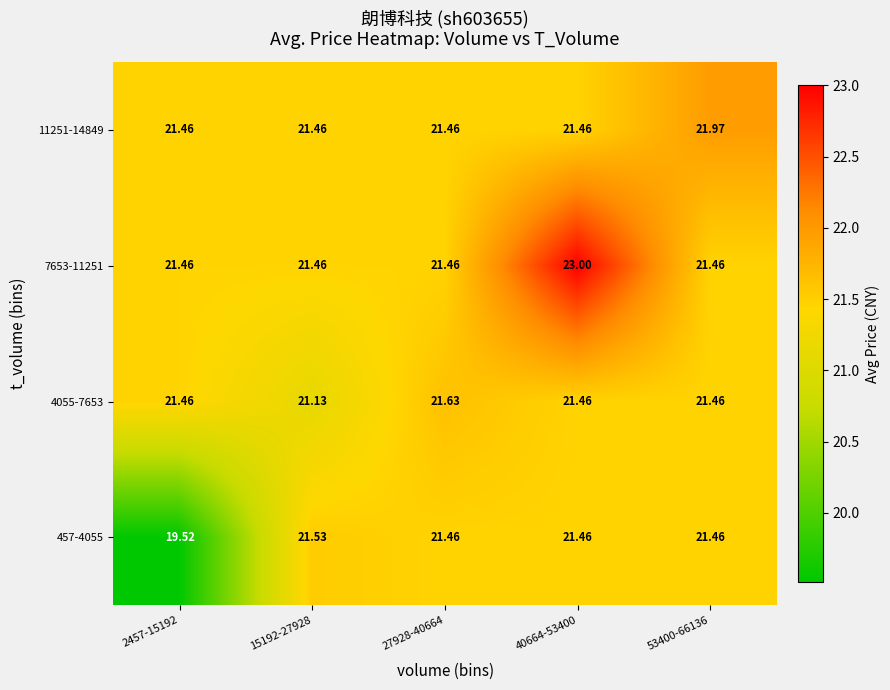

How many values in the 457-4055 series exceed 21?

4